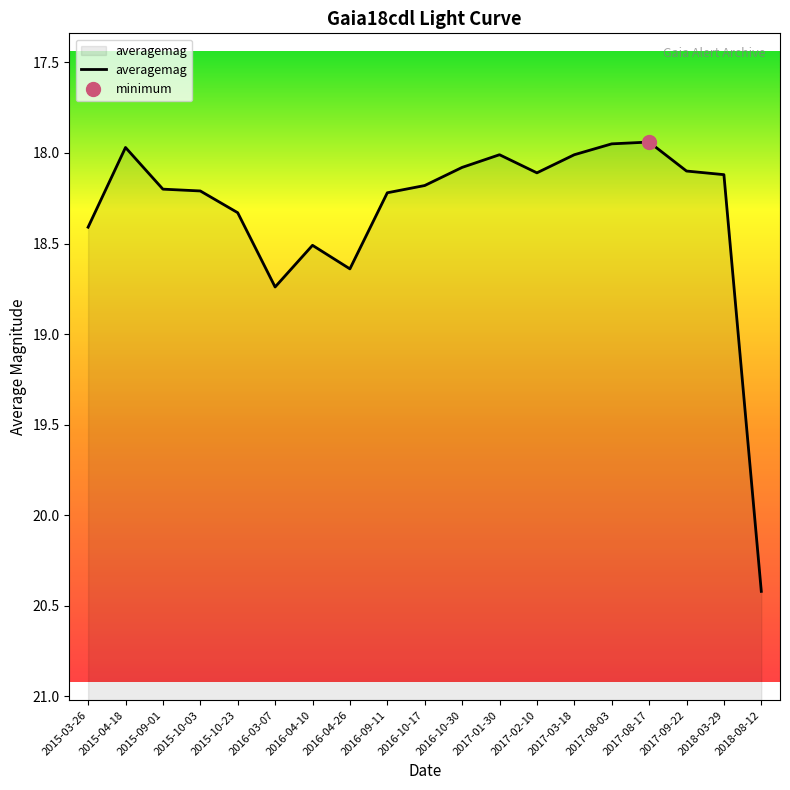

Count the number of categories in the chart.

19